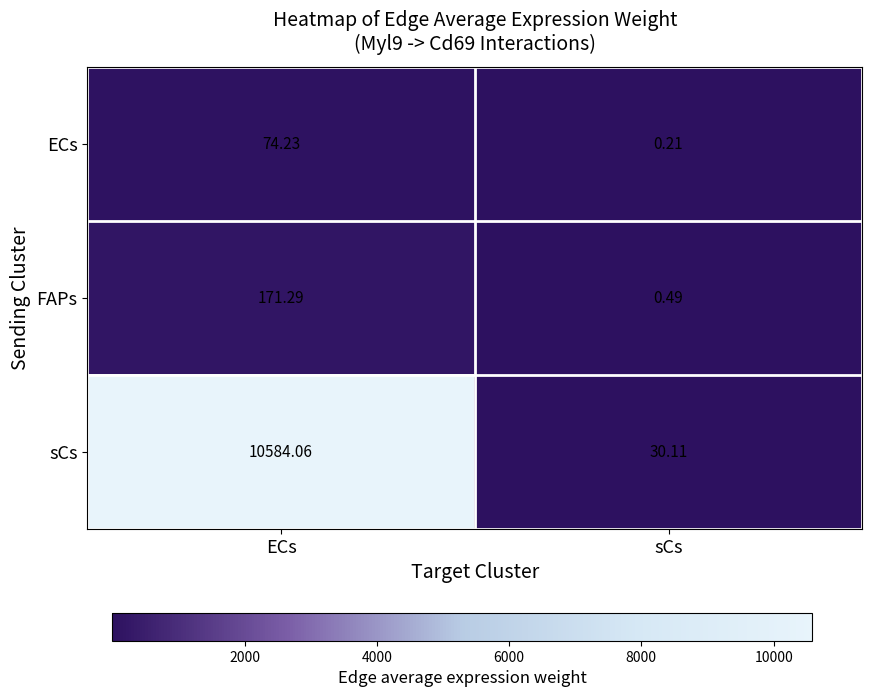

At which label does ECs first exceed 74?

ECs